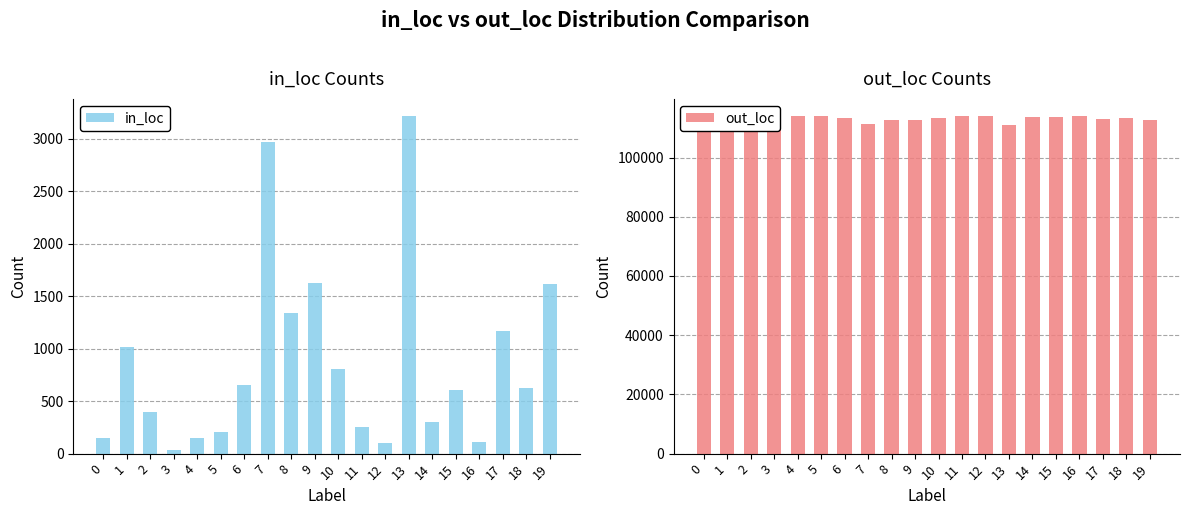

What is the sum of all out_loc values?

2265188